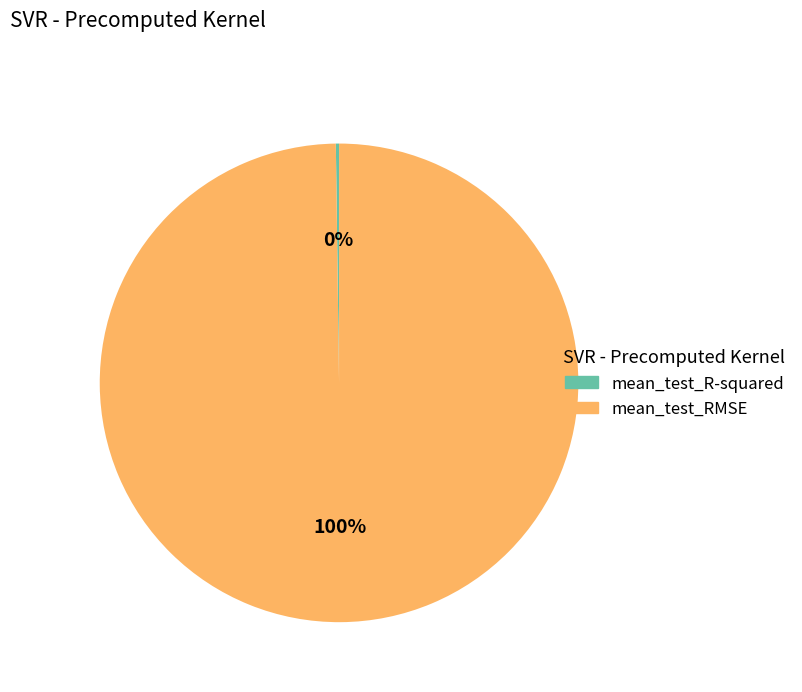

Which category has the biggest portion of the pie?

mean_test_RMSE